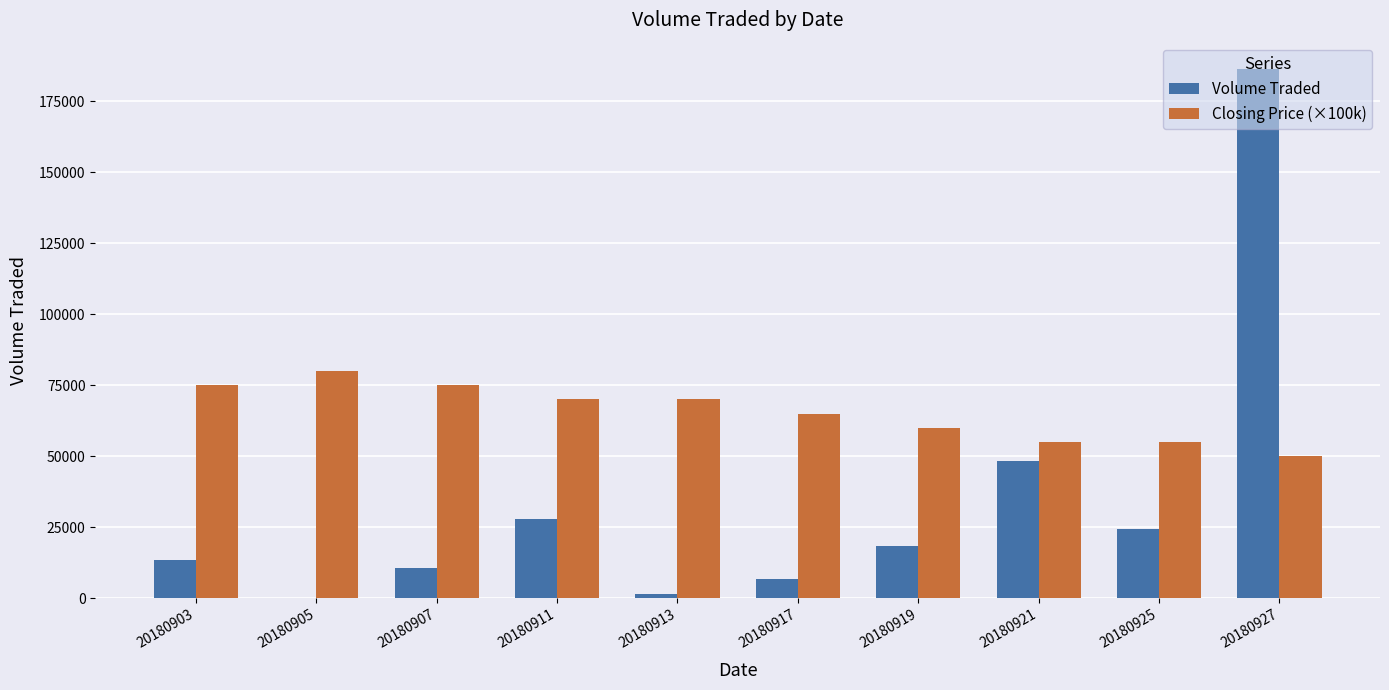

At which category does the chart reach its peak across all series?

20180927